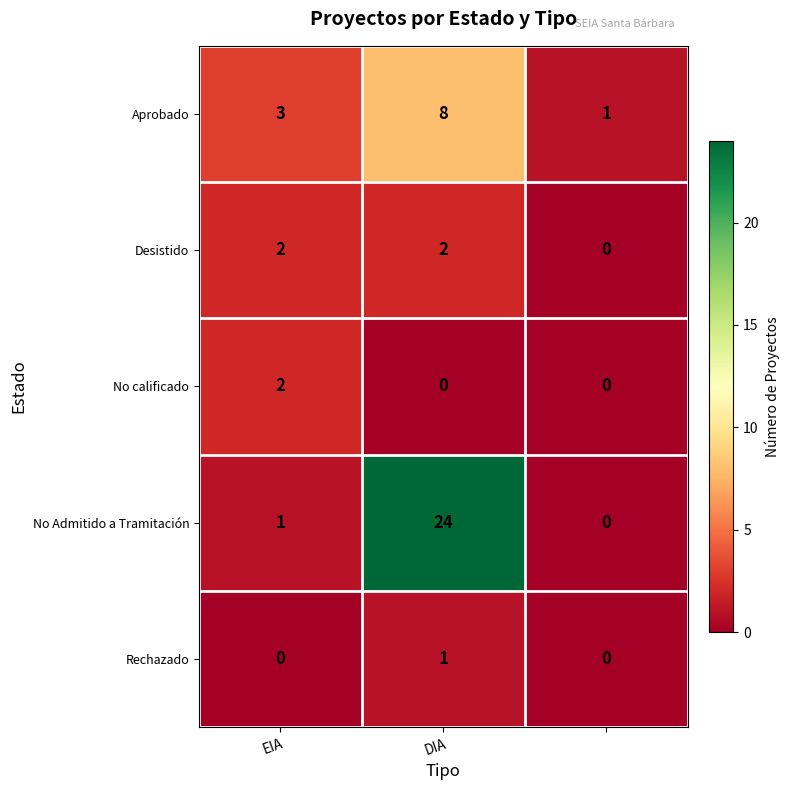

Which series has the widest spread of values?

No Admitido a Tramitación